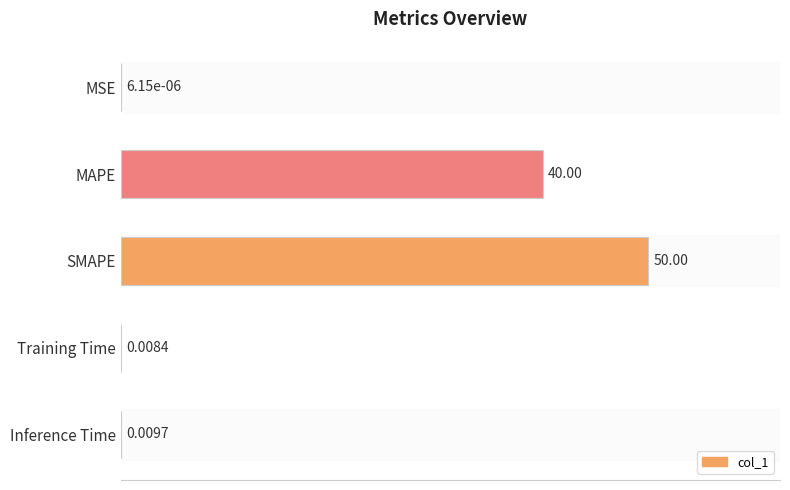

At which label is the value closest to 25?

MAPE